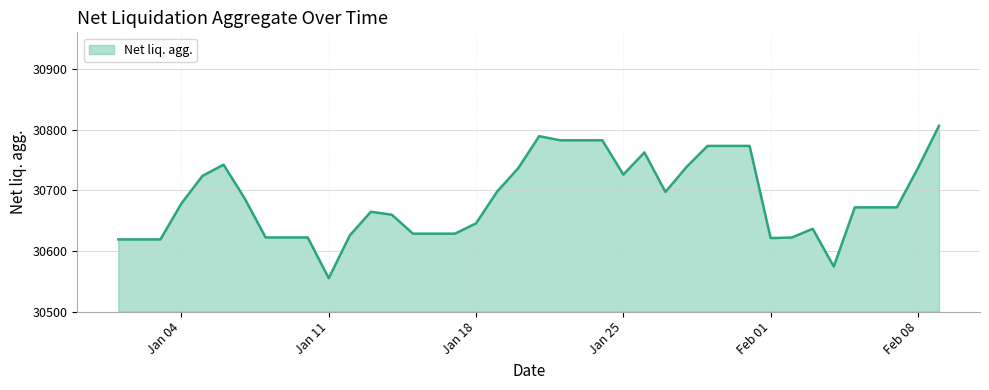

What is the greatest value displayed?

30806.4